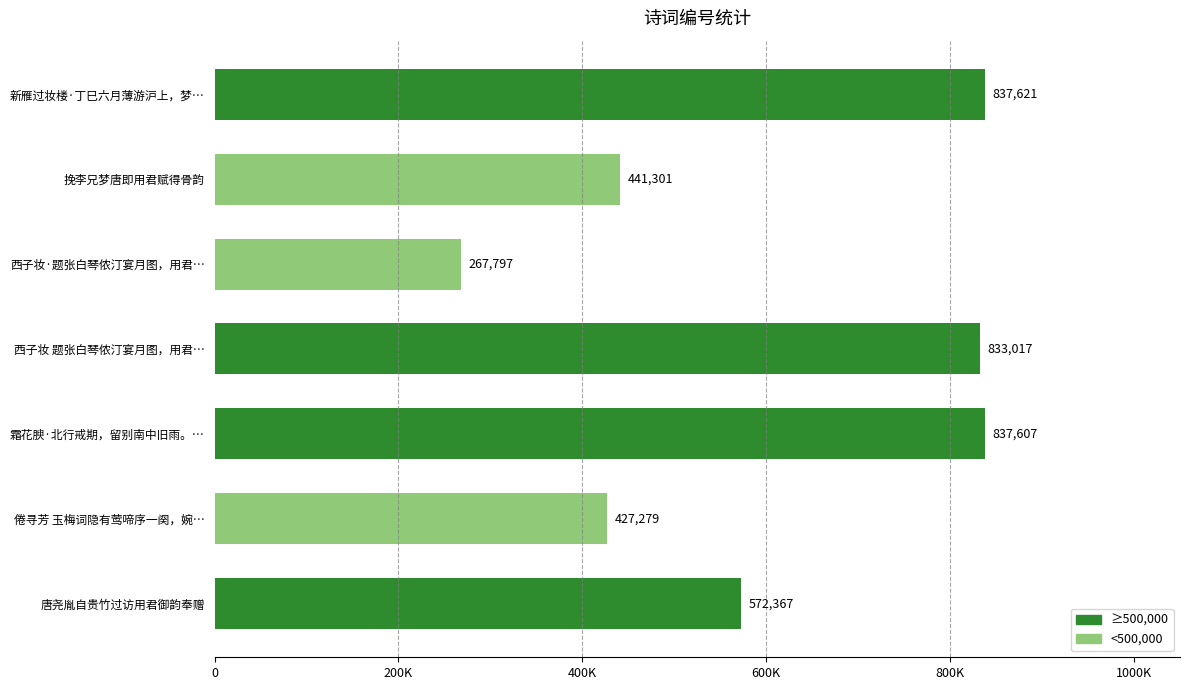

At which category does the chart reach its peak across all series?

新雁过妆楼·丁巳六月薄游沪上，梦…